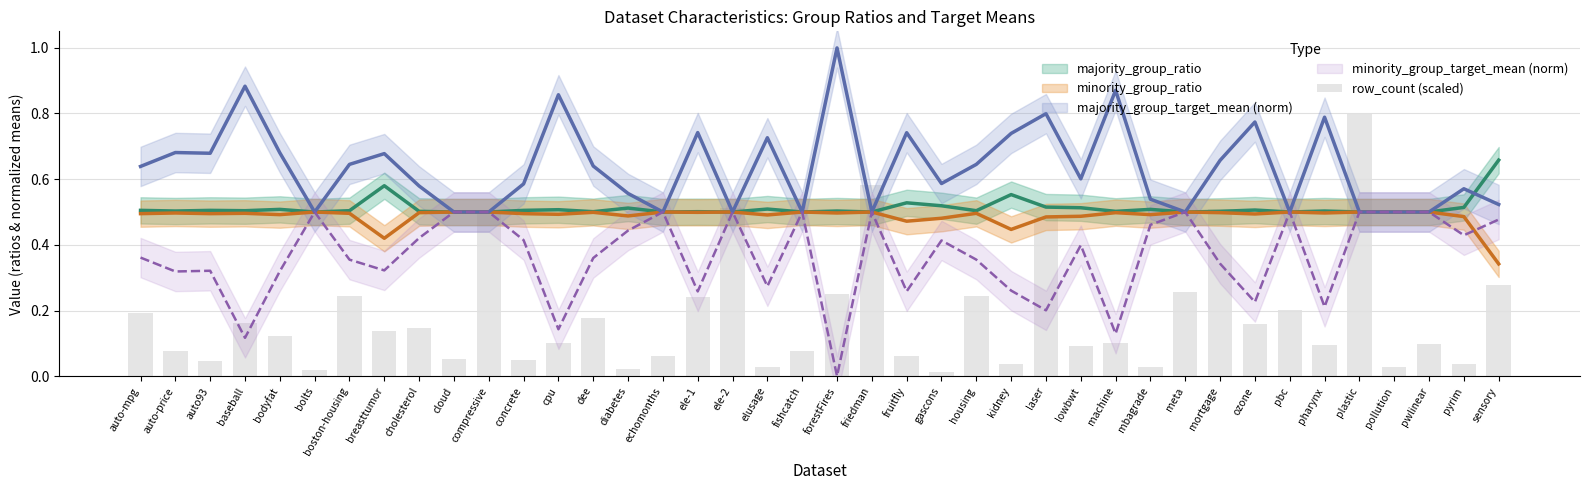

What is the label of the 24th bar from the right?

ele-1